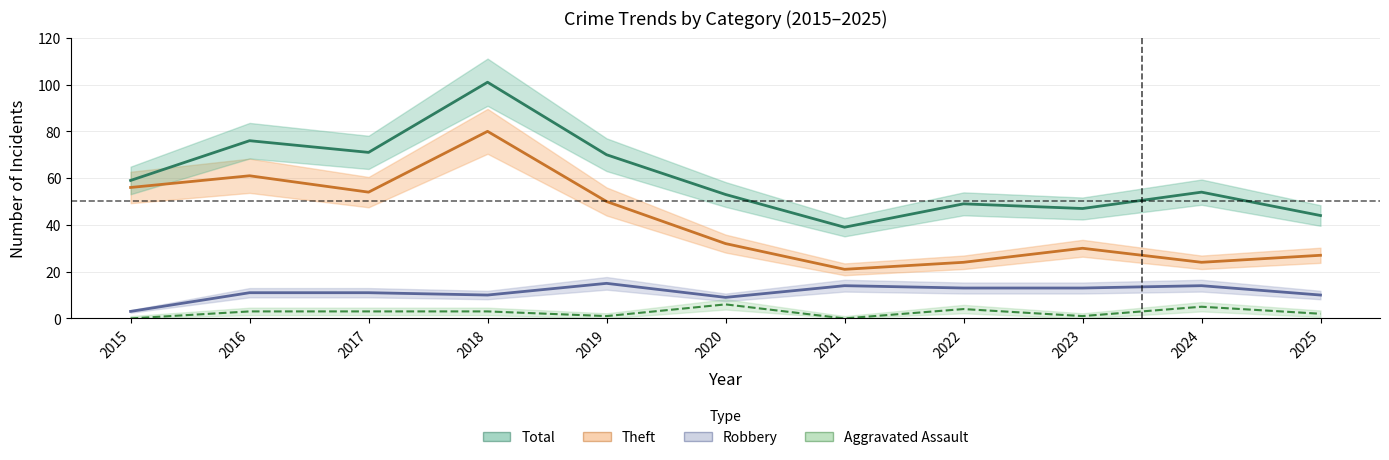

Which series has the largest range (max minus min)?

Total